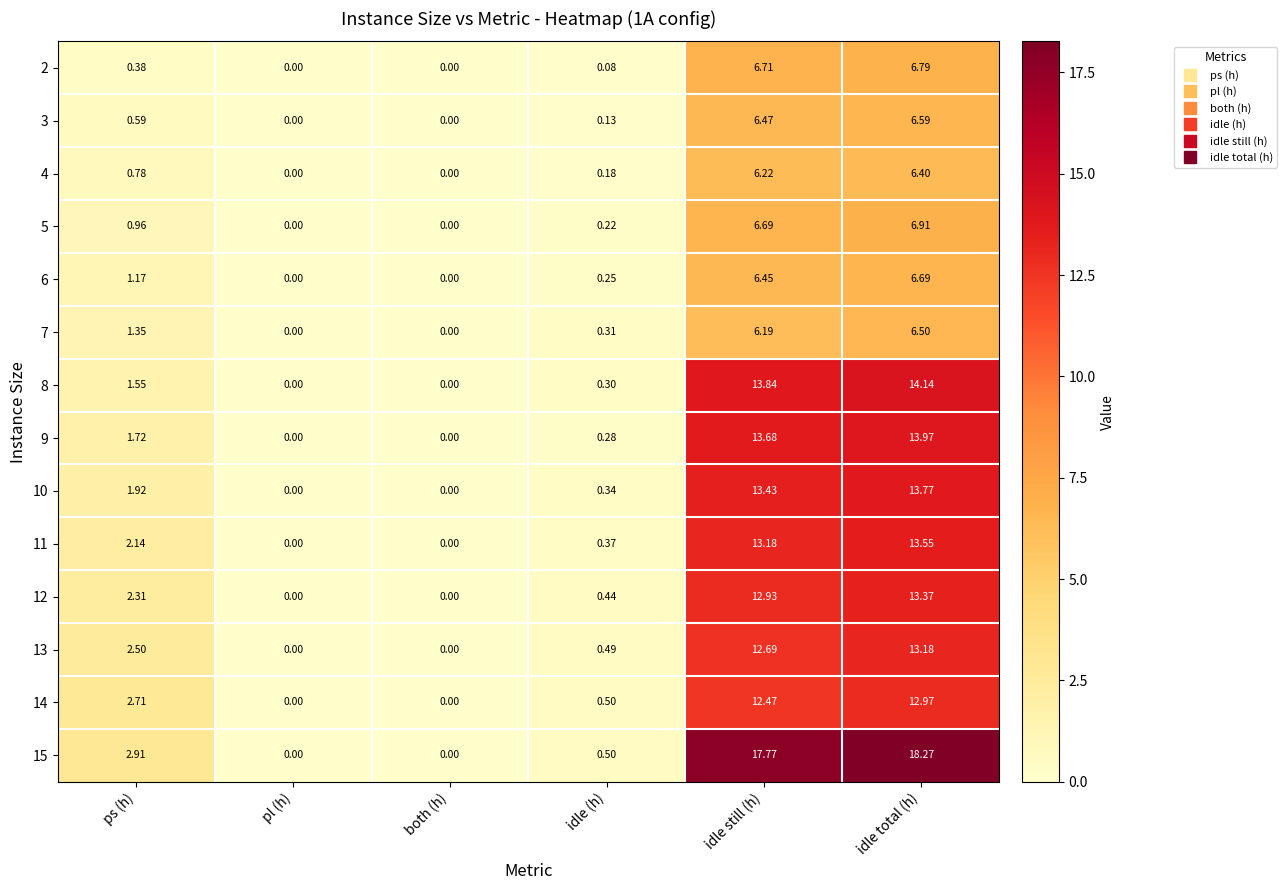

At which label is 5 closest to 3?

ps (h)